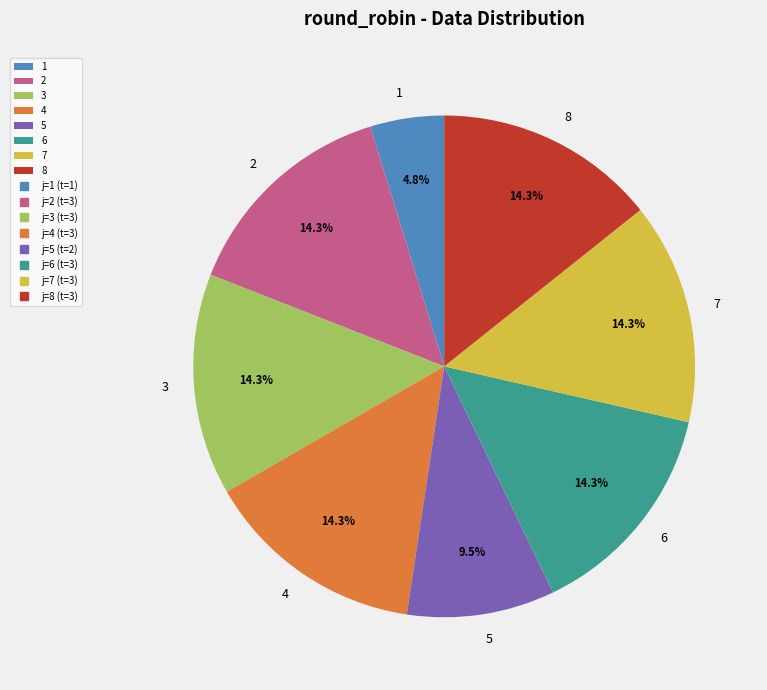

Do 2 and 8 together represent more than half of the pie?

No